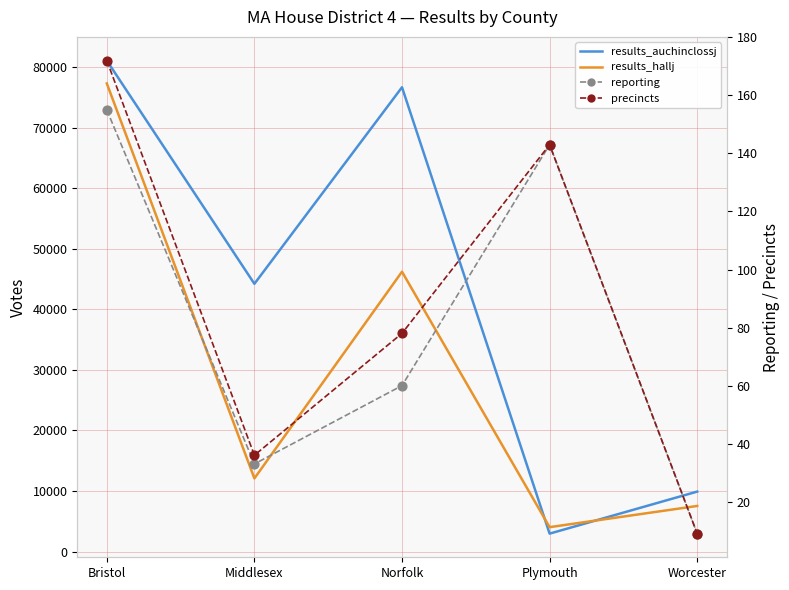

At which category is the sum across all series the highest?

Bristol